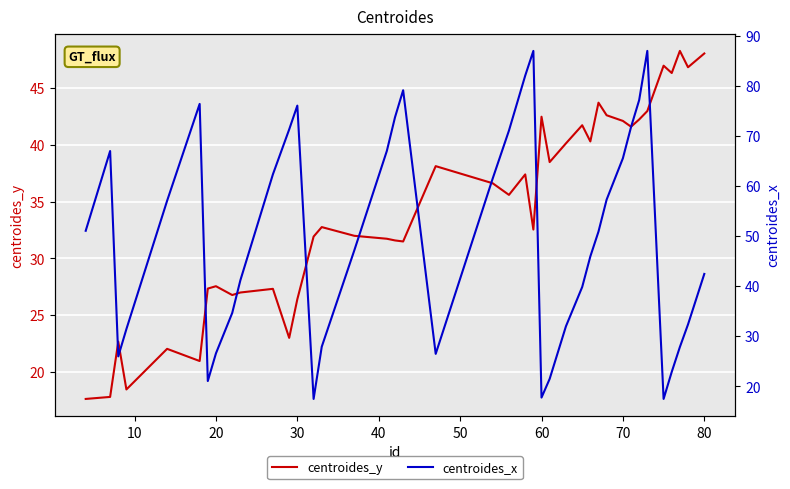

What is the greatest value displayed?

87.0